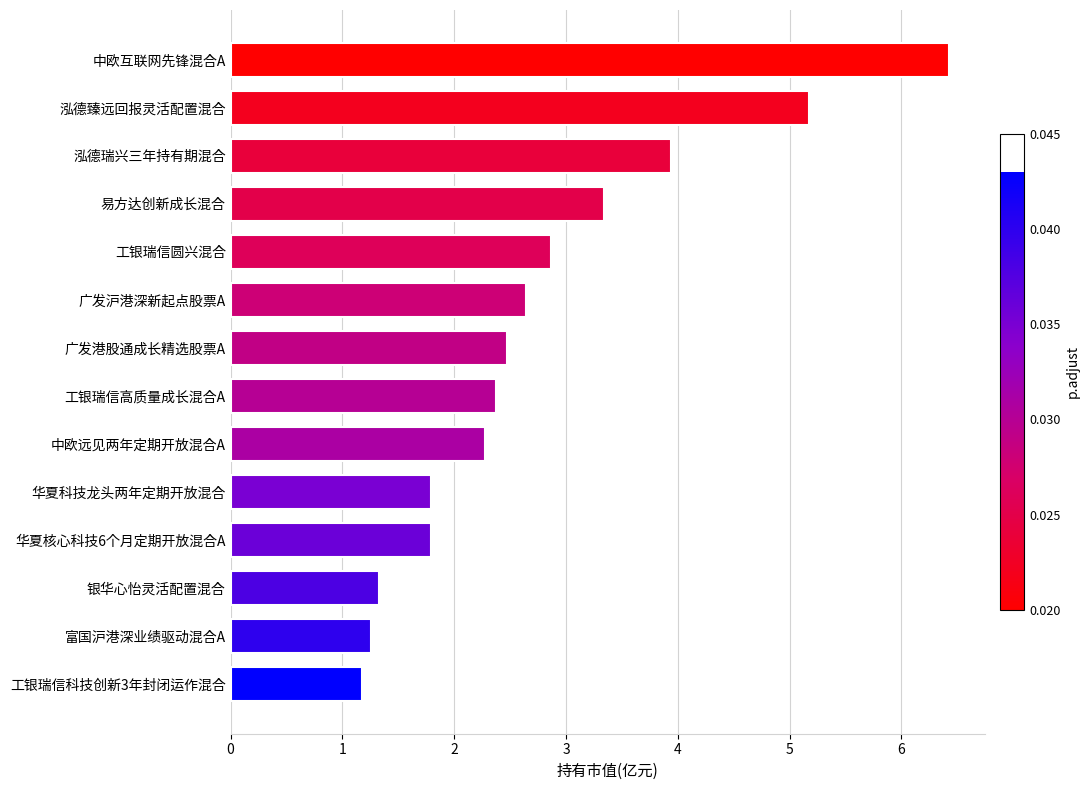

What is the smallest value displayed?

1.2